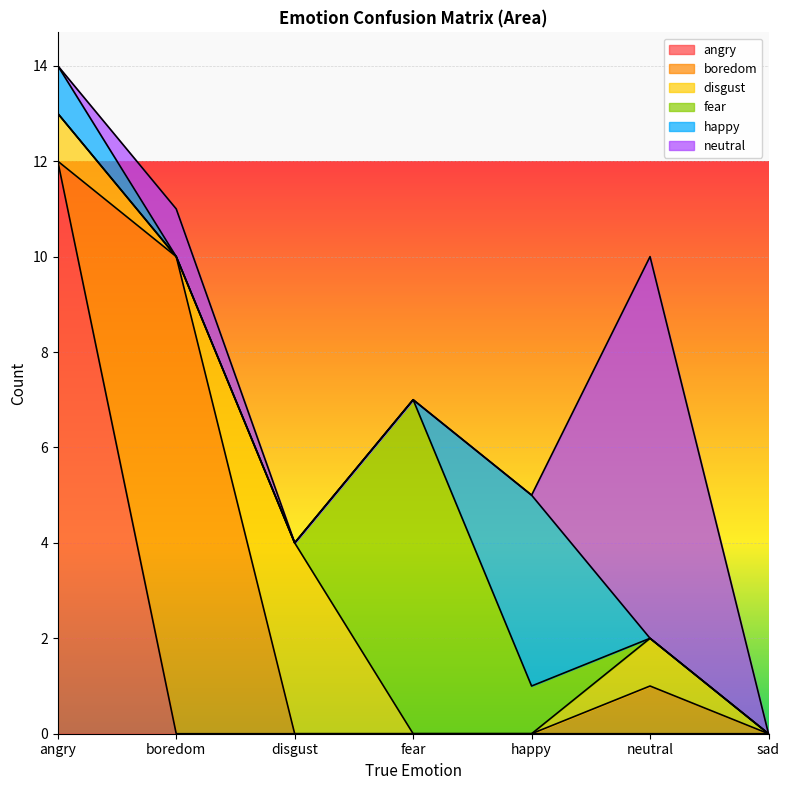

Is it true that neutral equals 0 at disgust?

True